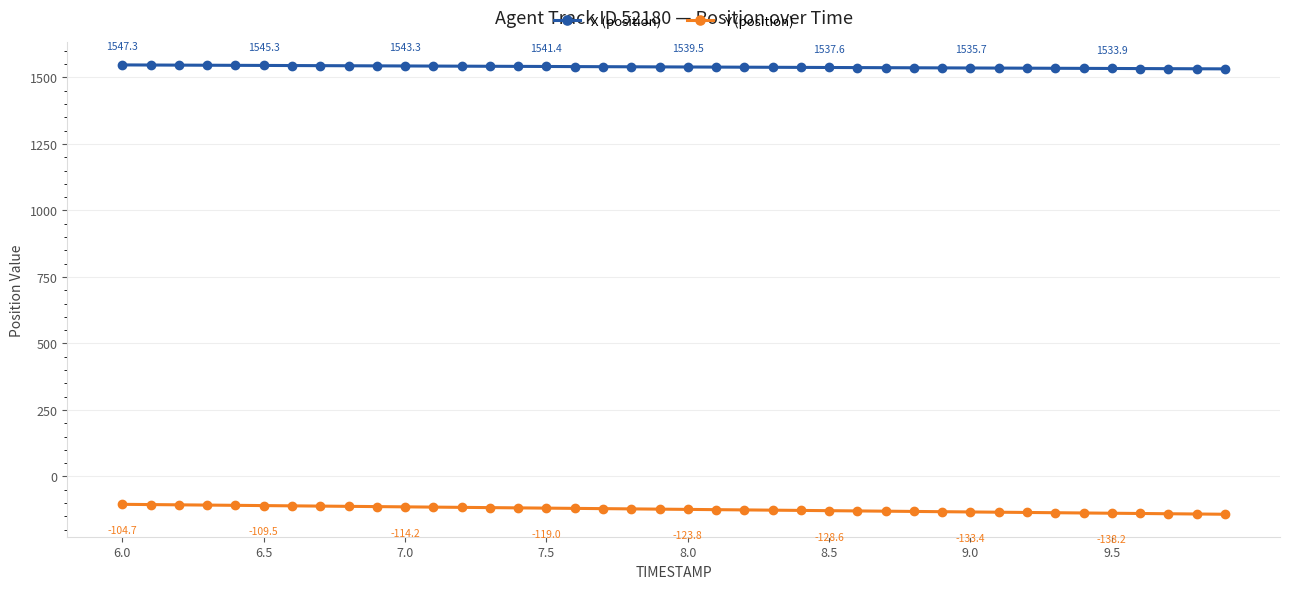

What is the value of the X (position) point at the 16th from the left?

1541.4